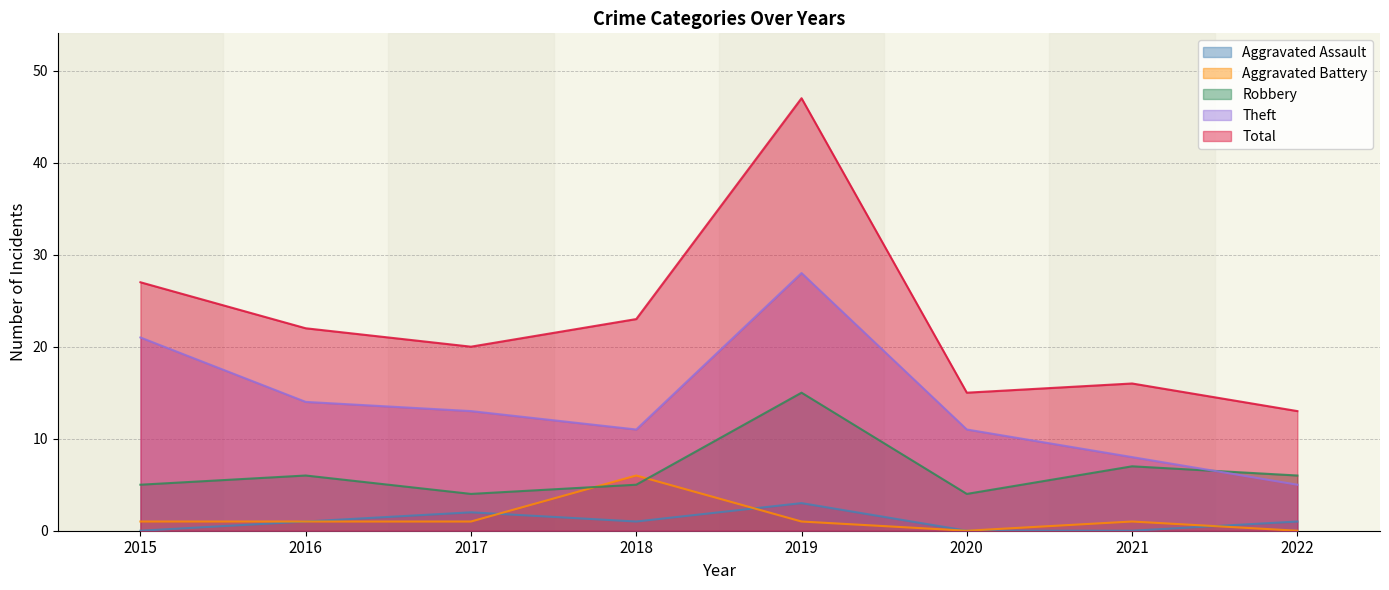

What is the spread (max minus min) of values at 2022?

13